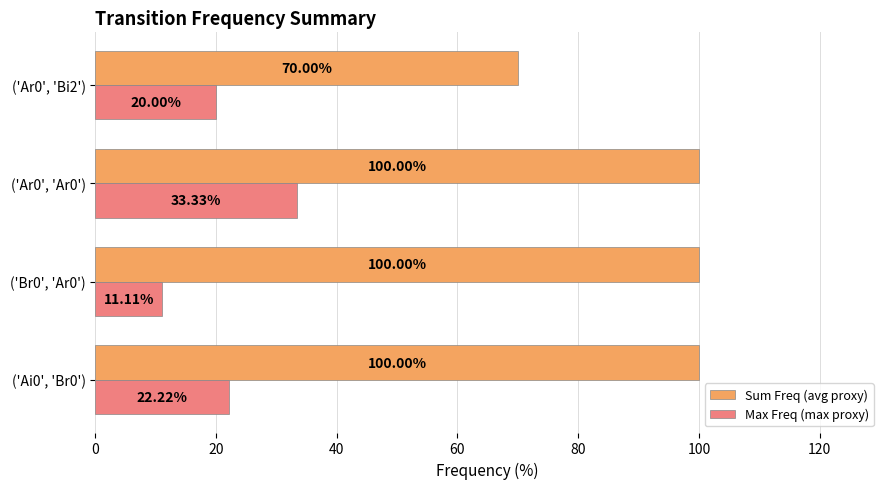

What is the difference between the maximum and minimum values in the Sum Freq (avg proxy) series?

30.0